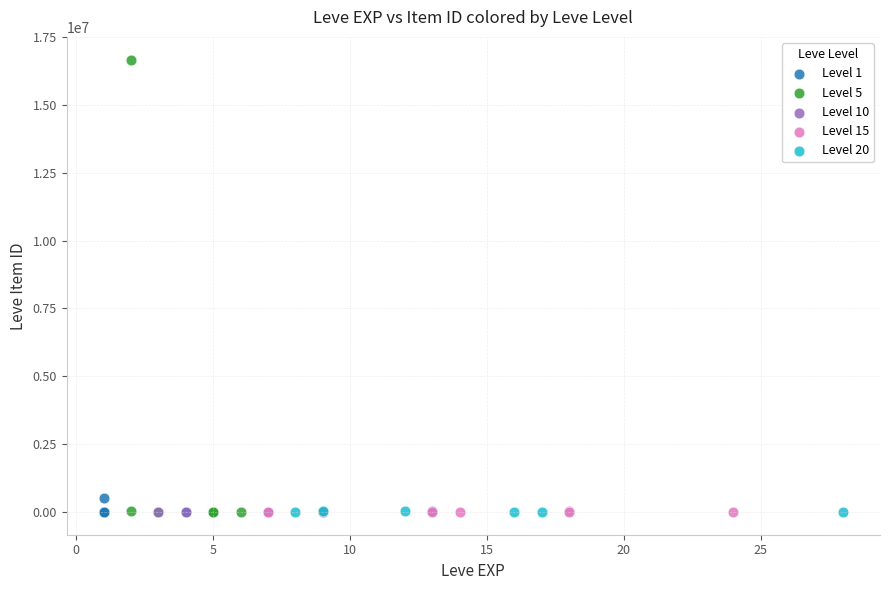

What are all the series names shown in the legend?

Level 1, Level 5, Level 10, Level 15, Level 20